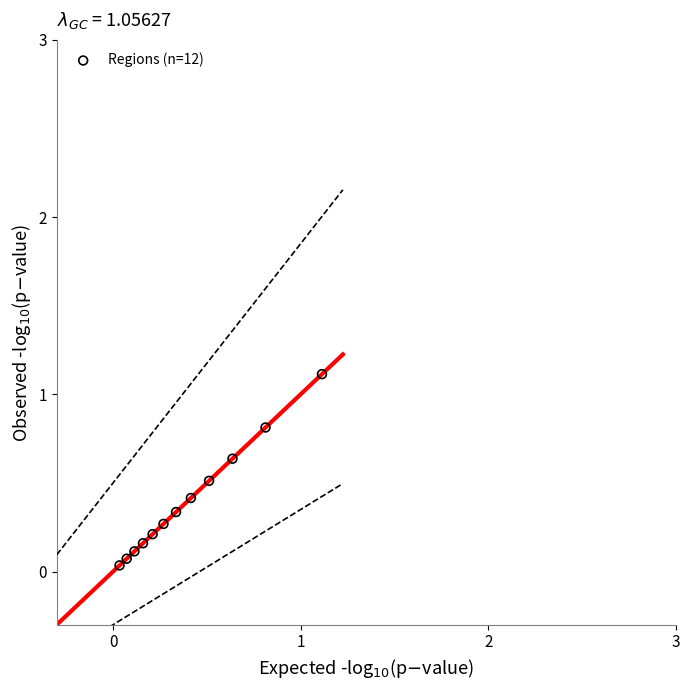

What is the range of X values (max minus min)?

1.1